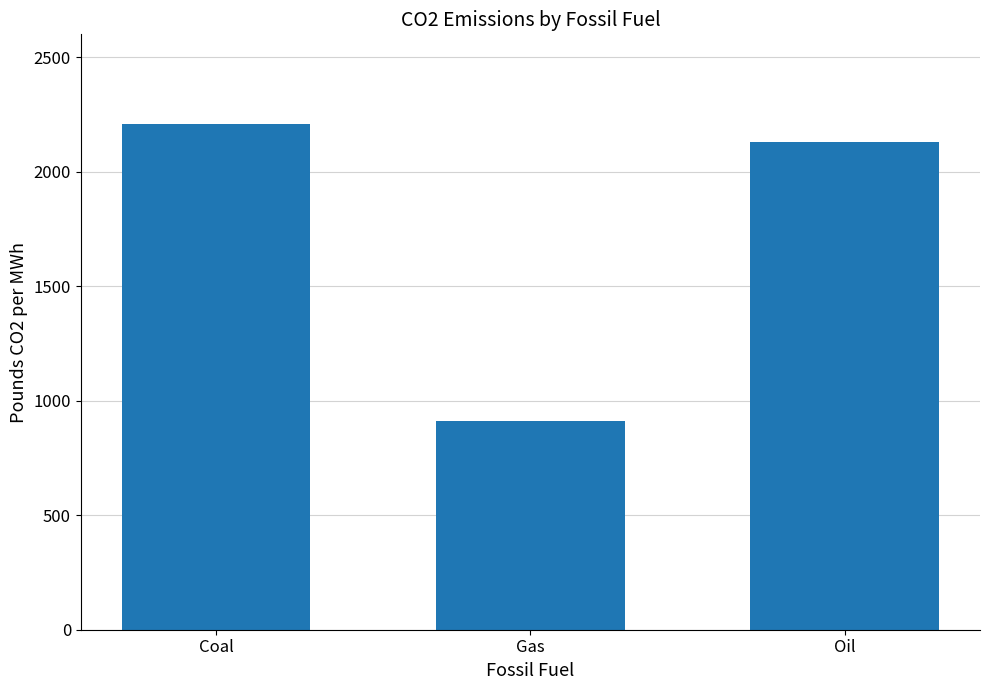

Reading left to right, transcribe all the data shown in this chart.

Coal=2210	Gas=910	Oil=2130